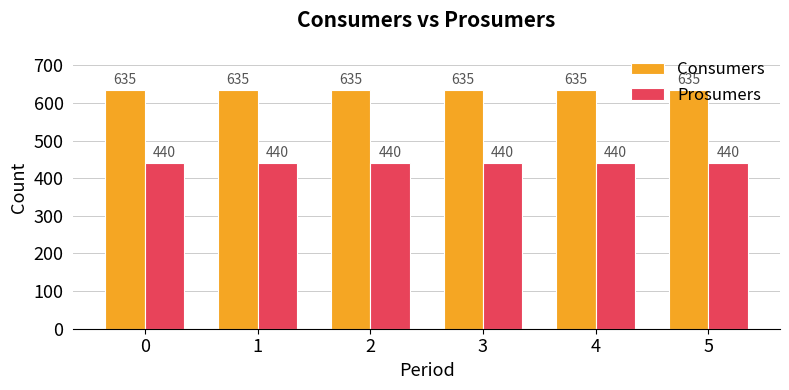

List the series in order of their overall mean, lowest first.

Prosumers, Consumers